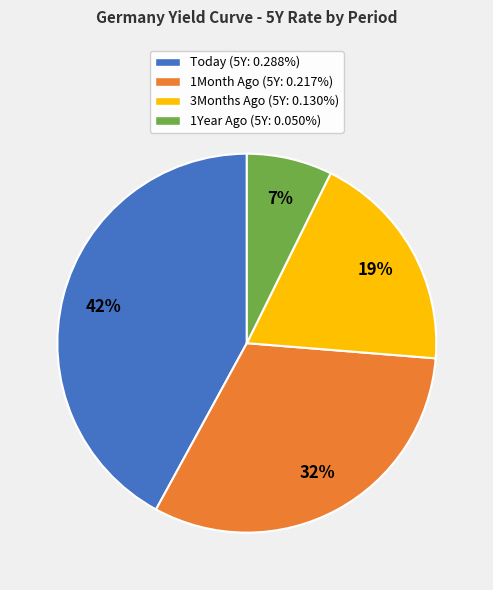

True or false: 3Months Ago accounts for 19% of the total.

True